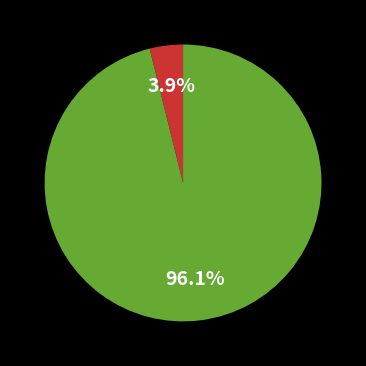

Does any single category account for the majority?

Yes